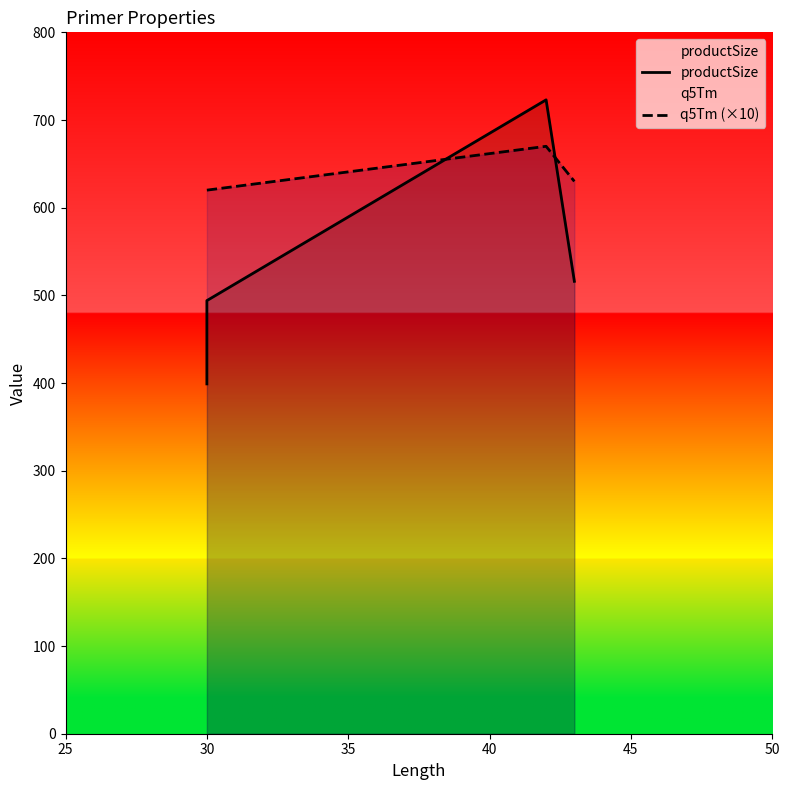

Rank the series by their maximum value, from lowest to highest.

q5Tm (×10), productSize